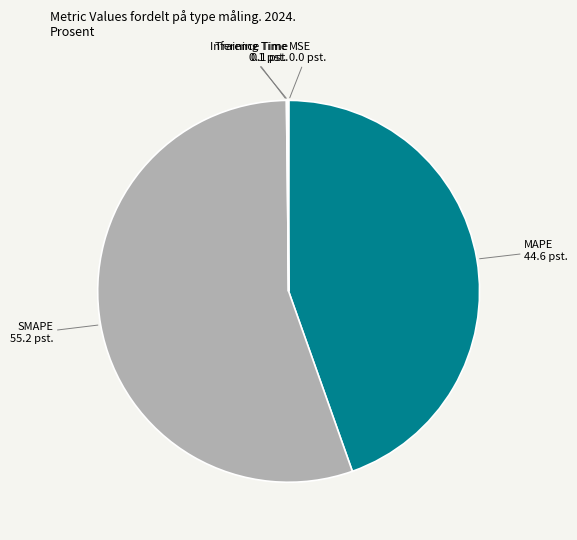

Which slice is the largest?

SMAPE